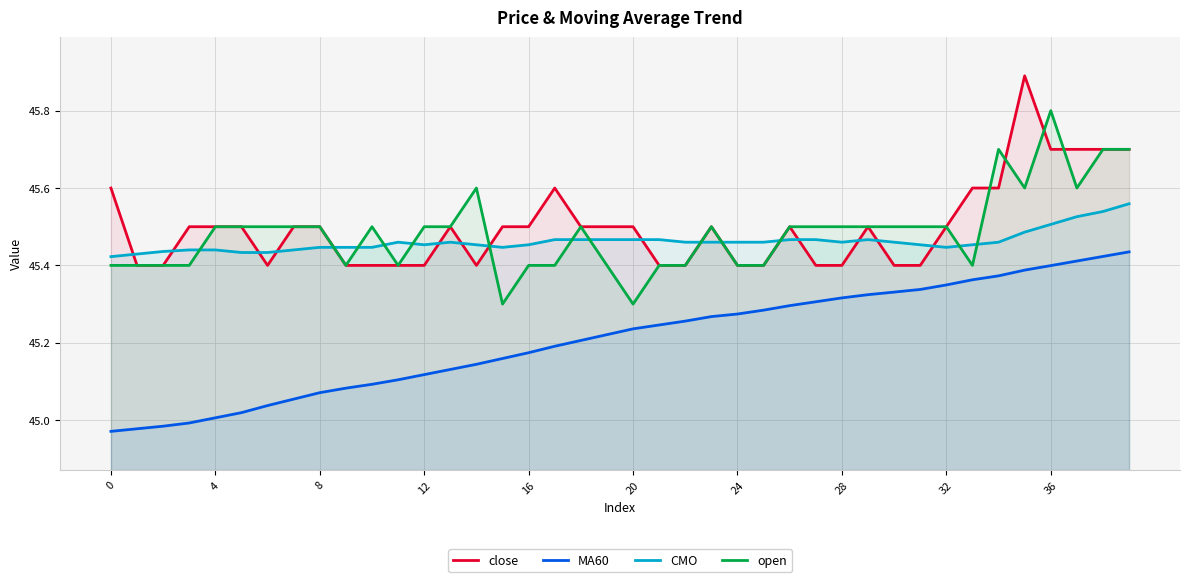

Does the chart have visible grid lines?

Yes